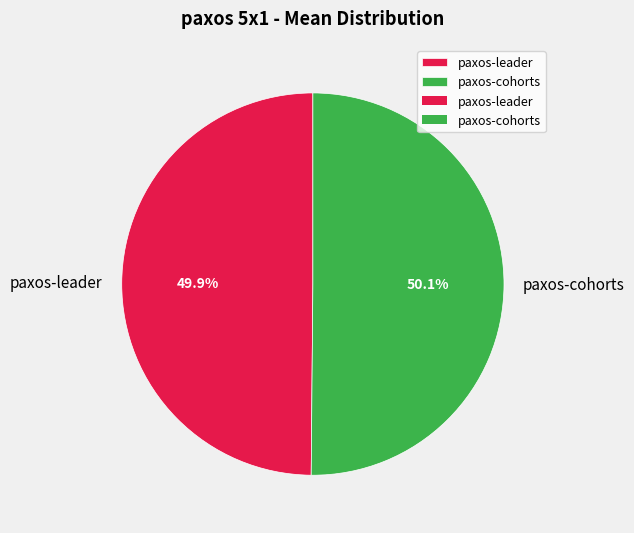

Does any single category account for the majority?

Yes